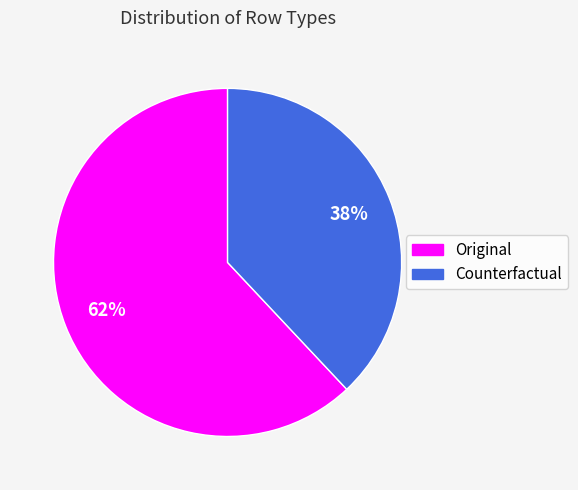

Is the sum of Original and Counterfactual greater than half?

Yes